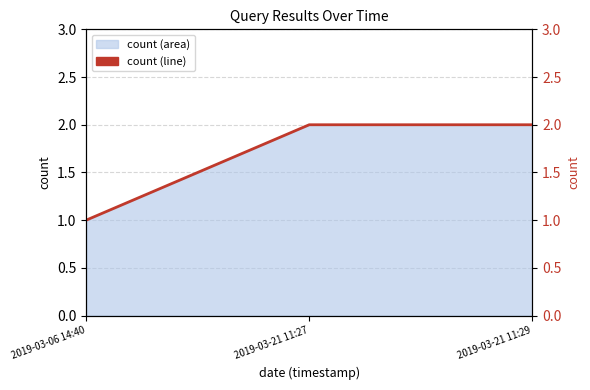

How many lines are shown in the chart?

1